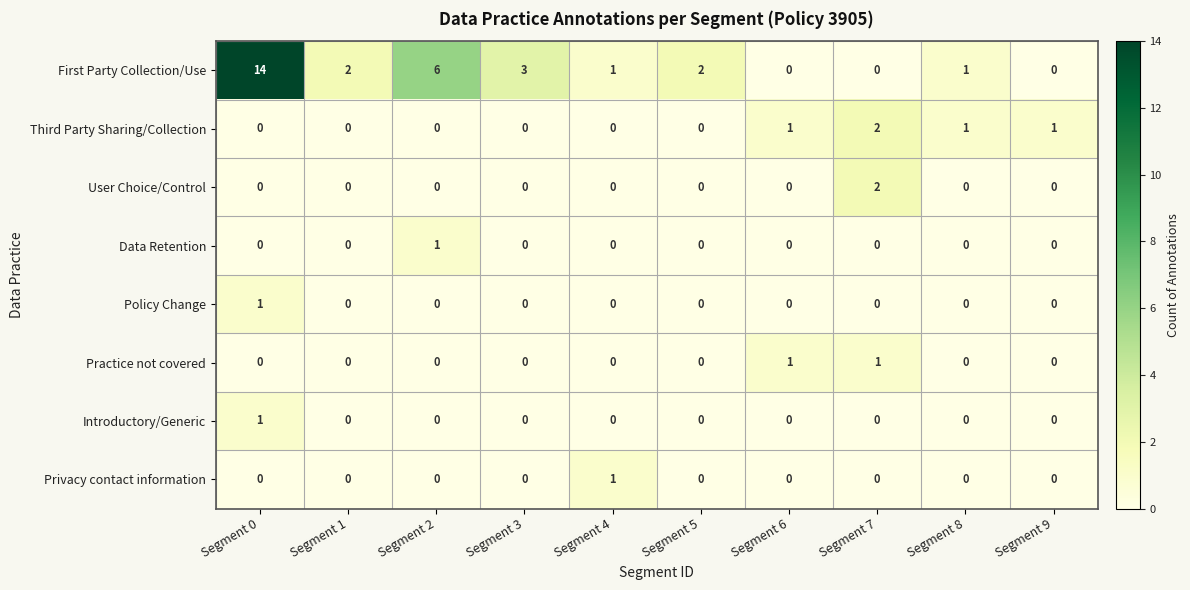

What is the greatest value displayed?

14